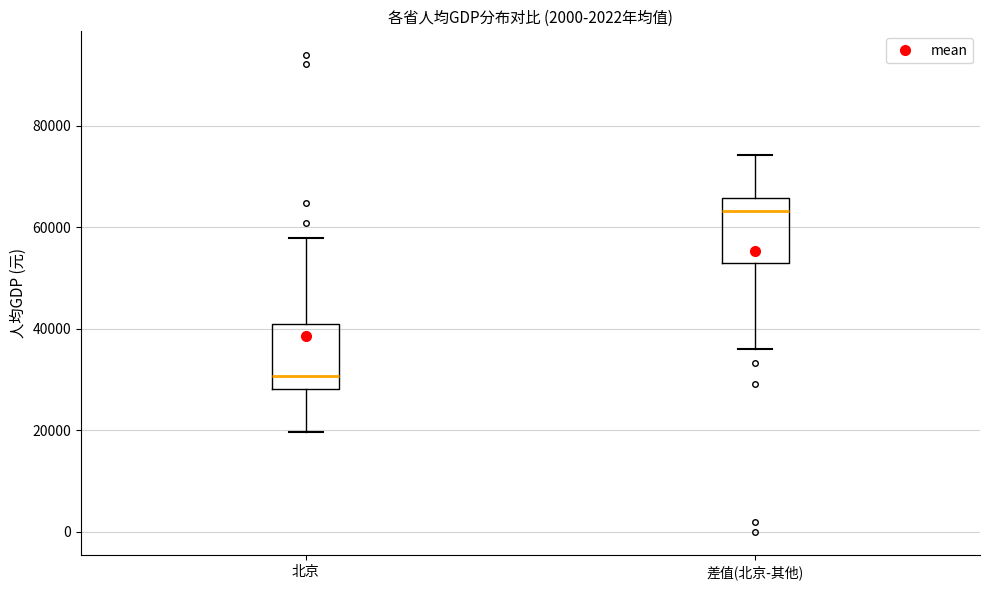

Where is the lower edge of the box for 差值(北京-其他) on the y-axis? The values are not printed on the chart, so give them approximately, as read against the axis.

54000